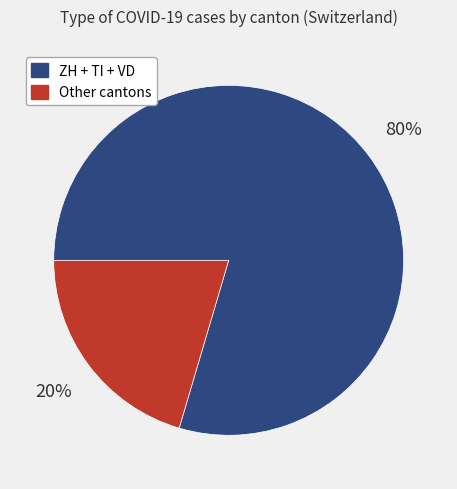

To the nearest percent, what is the average slice percentage?

50%